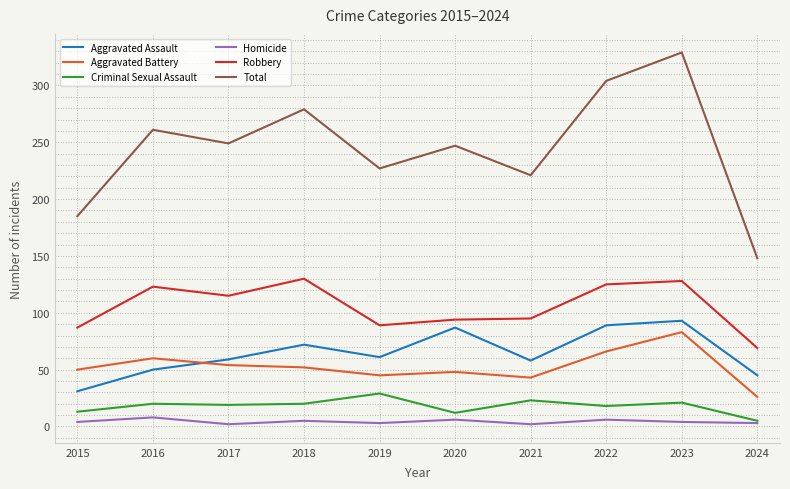

At which category does Aggravated Battery reach its first local peak?

2016